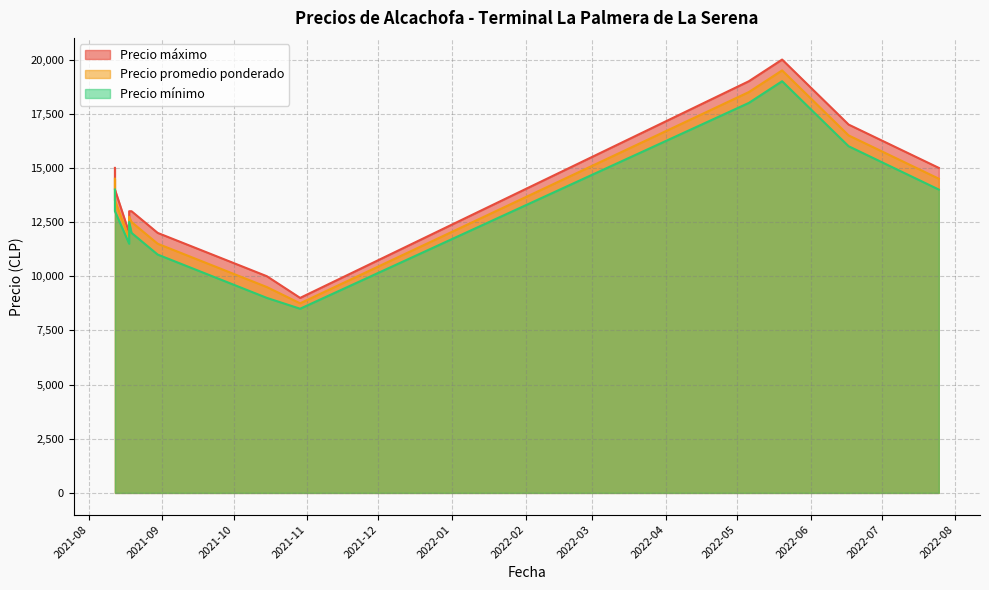

What is the sum of the Precio máximo values at 2021-08-30 and 2021-10-15?

22000